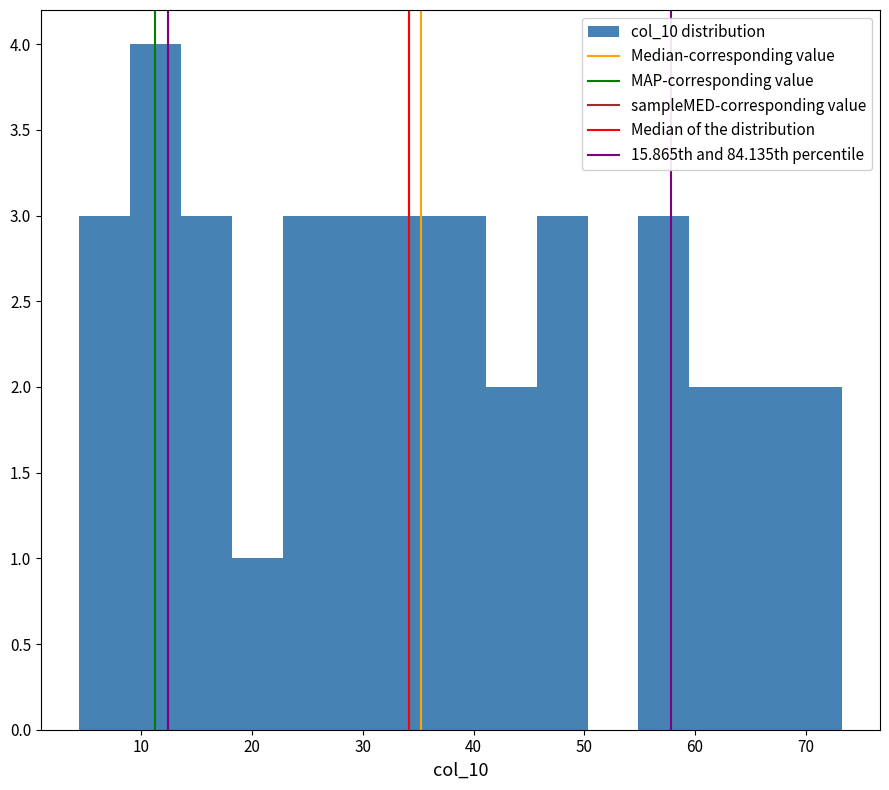

Reading left to right, list every bar in this chart as the range it spans on the x-axis followed by its height. Neither the bar edges nor the heights are printed on the chart, so give them approximately, as read against the axes.

4 to 9: 3
9 to 14: 4
14 to 18: 3
18 to 23: 1
23 to 27: 3
27 to 32: 3
32 to 37: 3
37 to 41: 3
41 to 46: 2
46 to 50: 3
50 to 55: 0
55 to 59: 3
59 to 64: 2
64 to 69: 2
69 to 73: 2